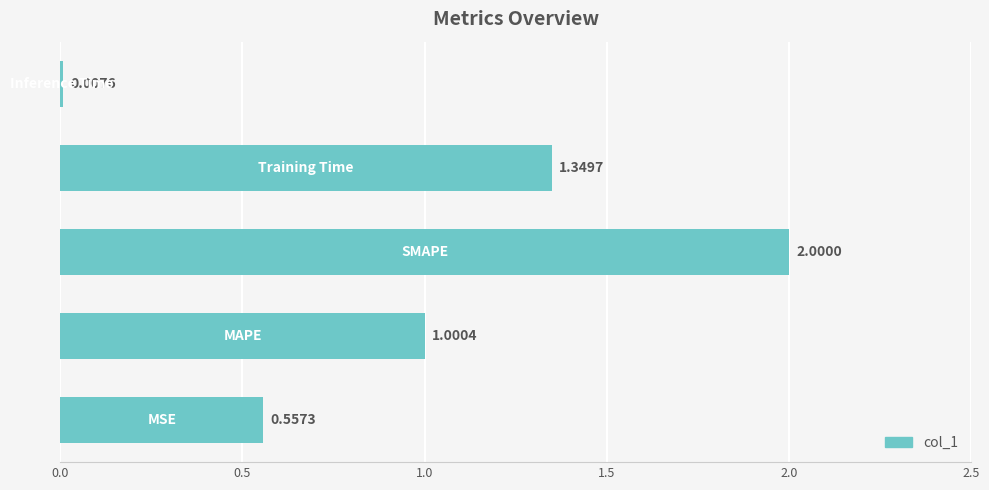

What is the difference between the second highest and second lowest values?

0.8